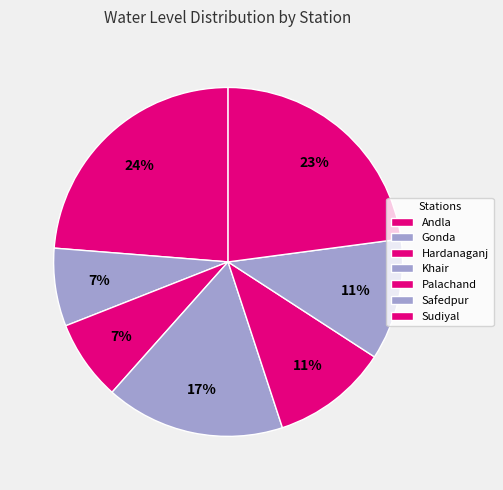

Does Andla account for over 50% of the chart?

No